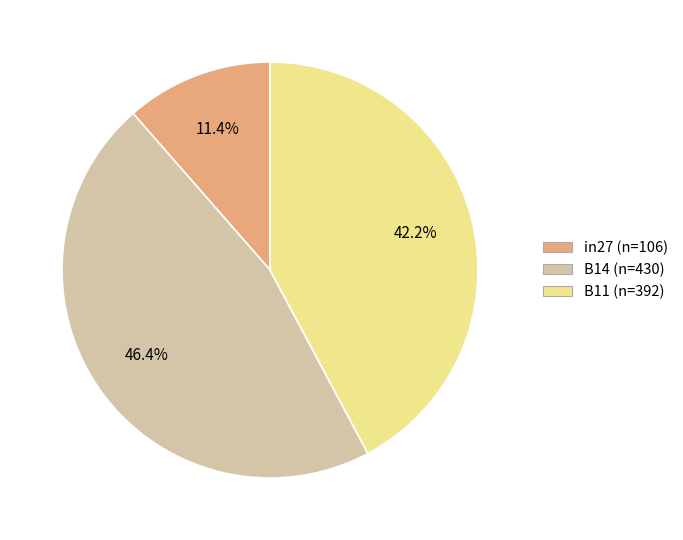

Rank the categories by value from highest to lowest.

B14, B11, in27